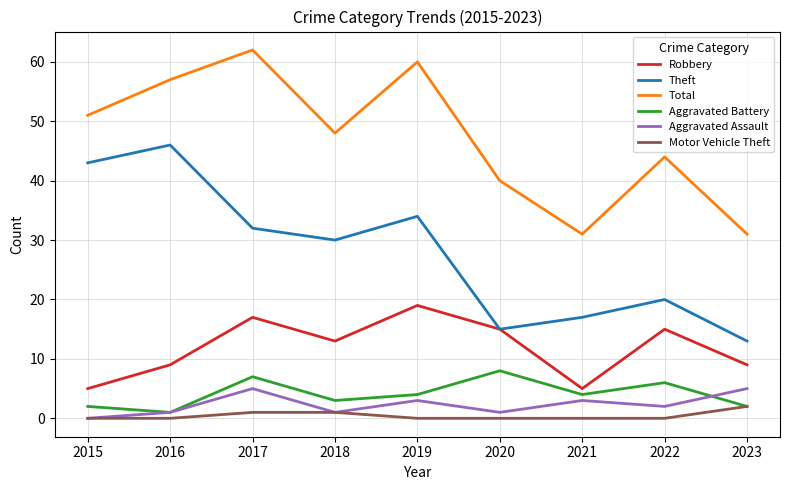

What is the maximum value for Motor Vehicle Theft?

2